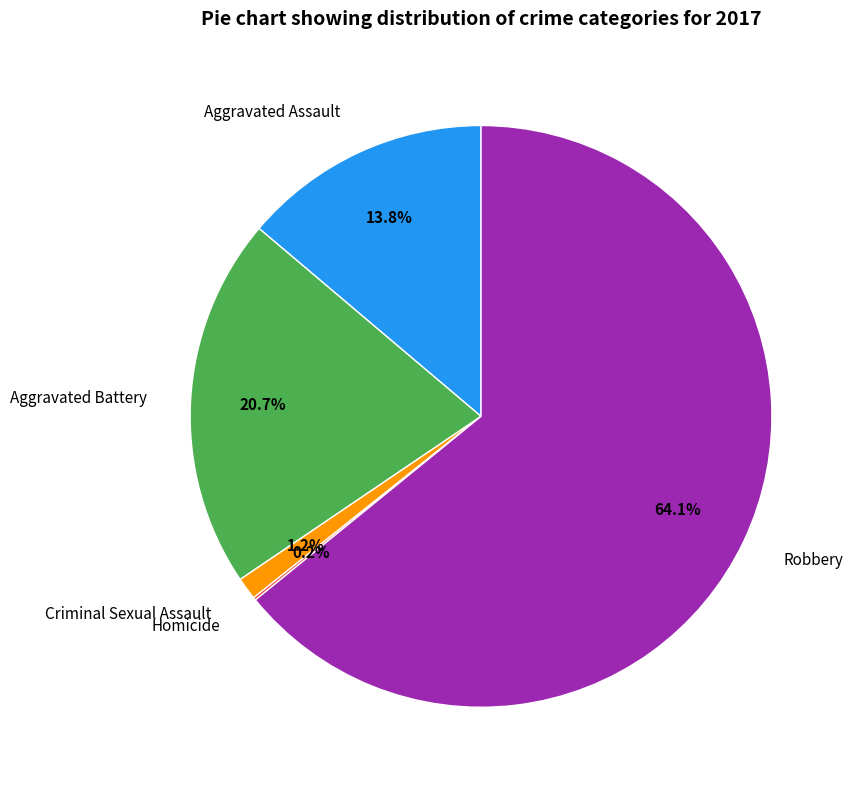

Between Aggravated Assault and Aggravated Battery, which is larger?

Aggravated Battery